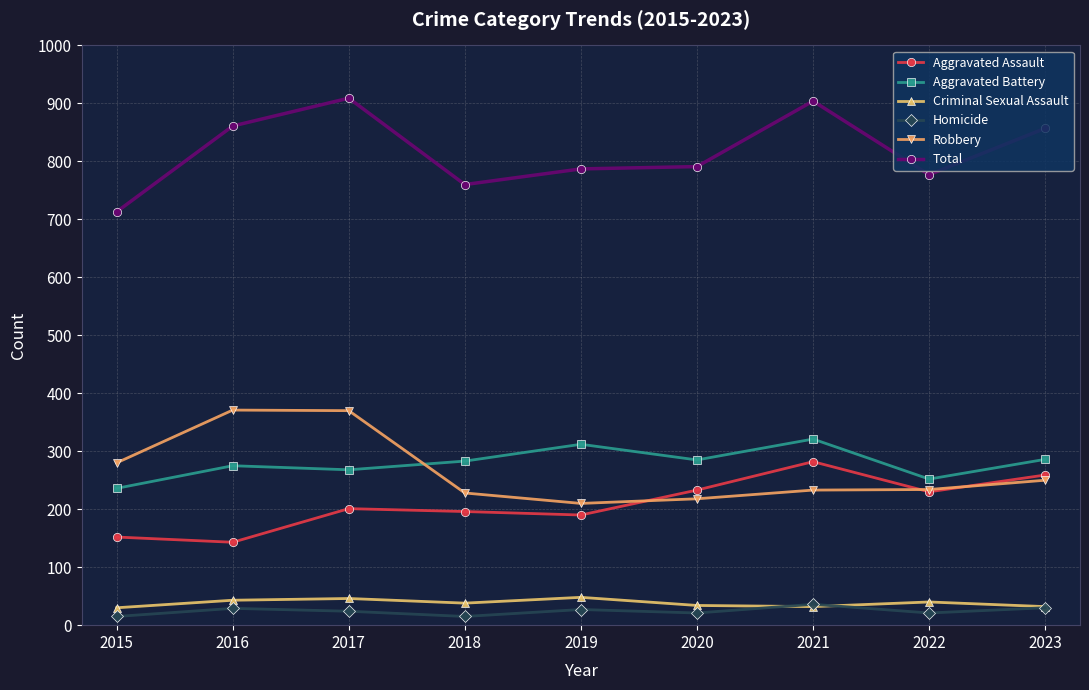

Is the value of Criminal Sexual Assault at 2017 greater than the value of Total at 2015?

No